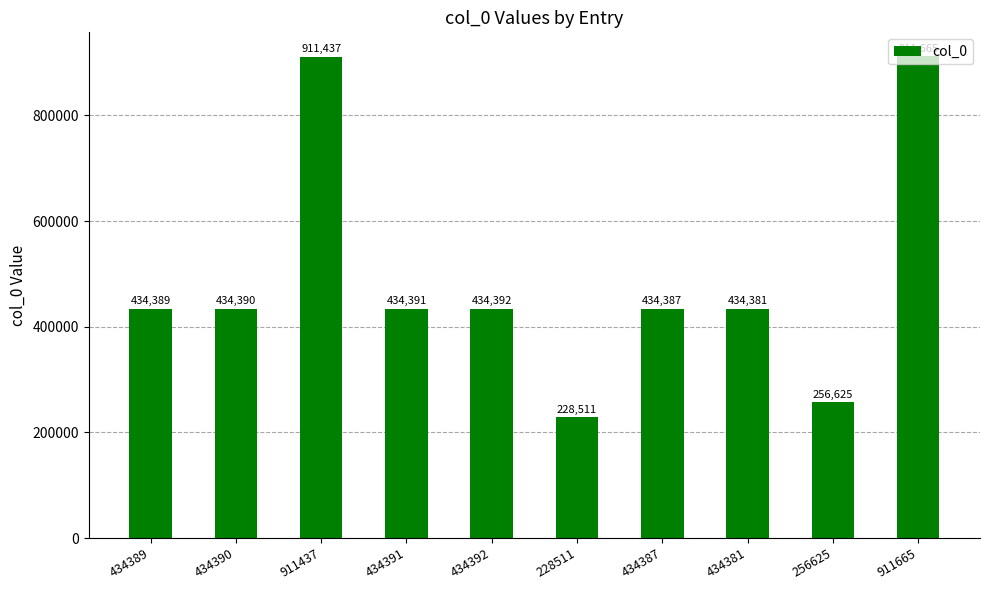

Count the number of categories in the chart.

10